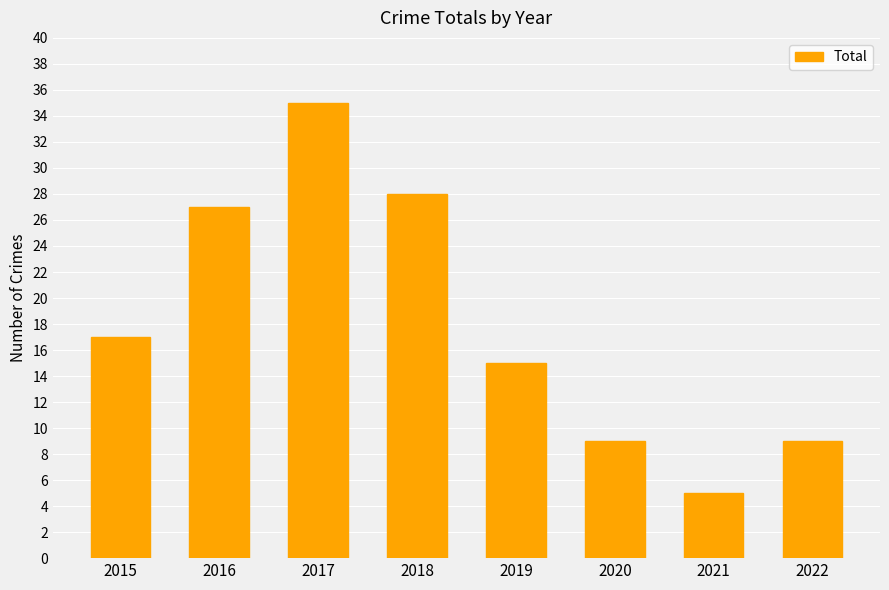

What is the value of the 6th bar from the left?

9